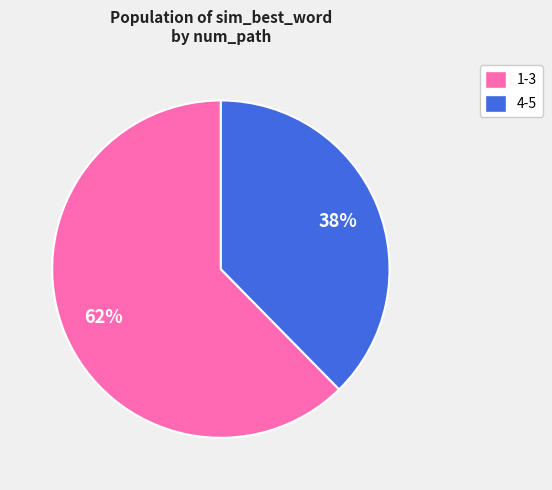

Do 4-5 and 1-3 together represent more than half of the pie?

Yes